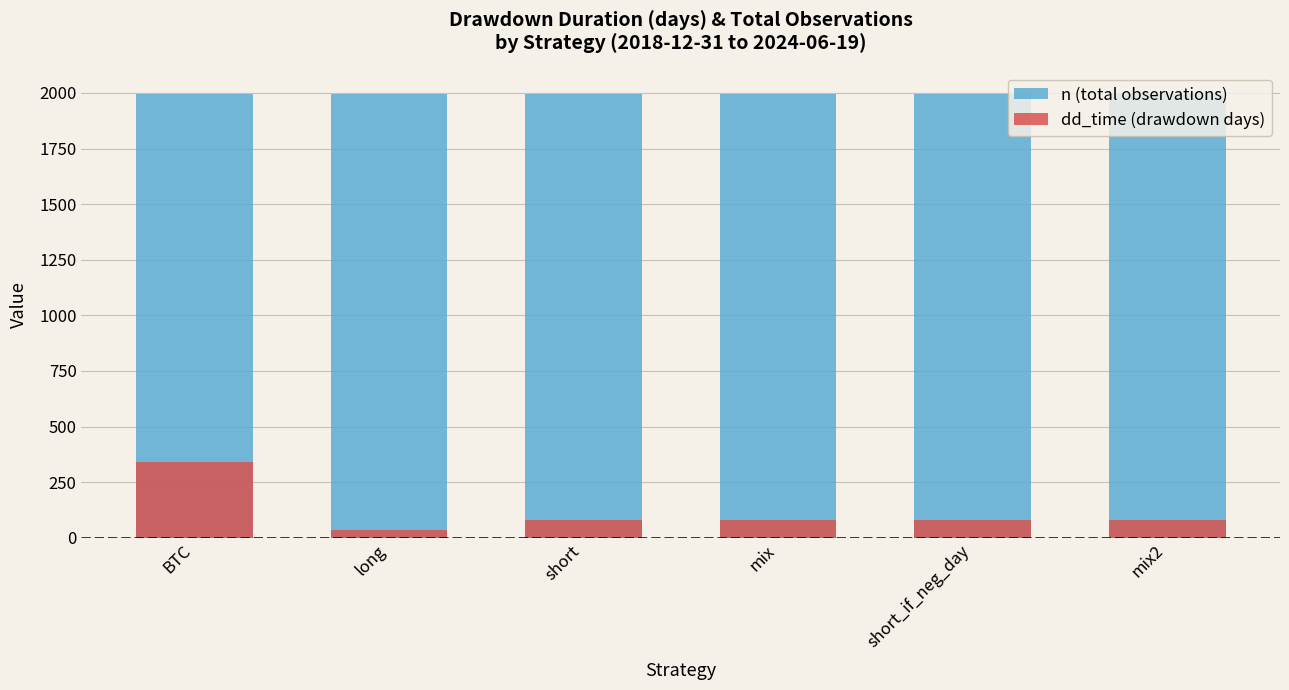

Which series has the largest total across all categories?

n (total observations)